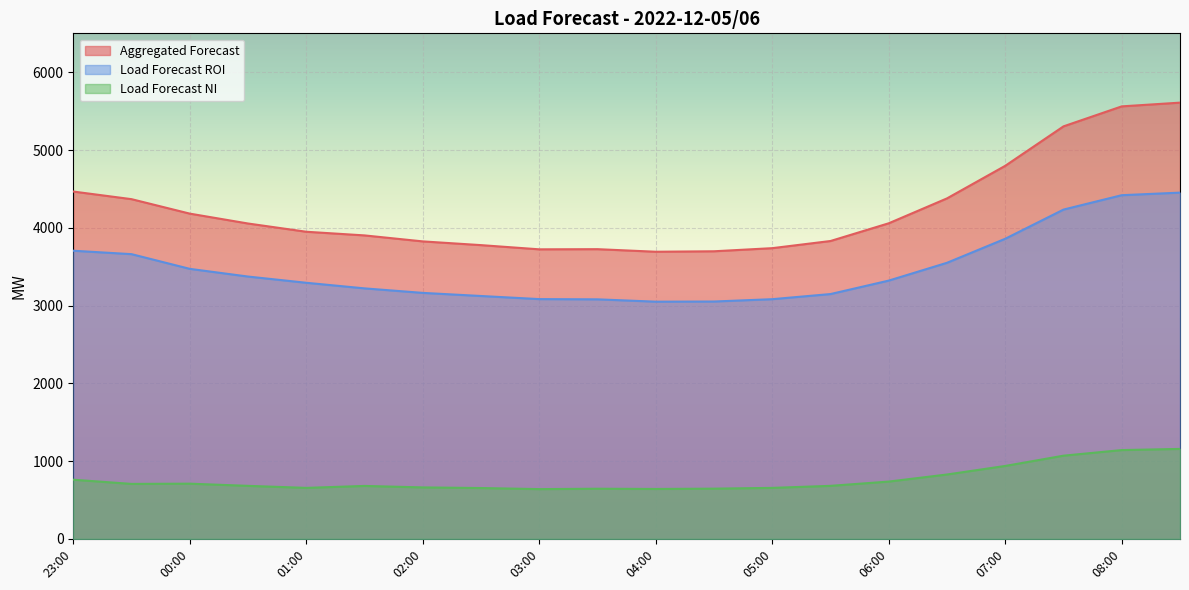

True or false: Aggregated Forecast and Load Forecast NI cross at least once.

False